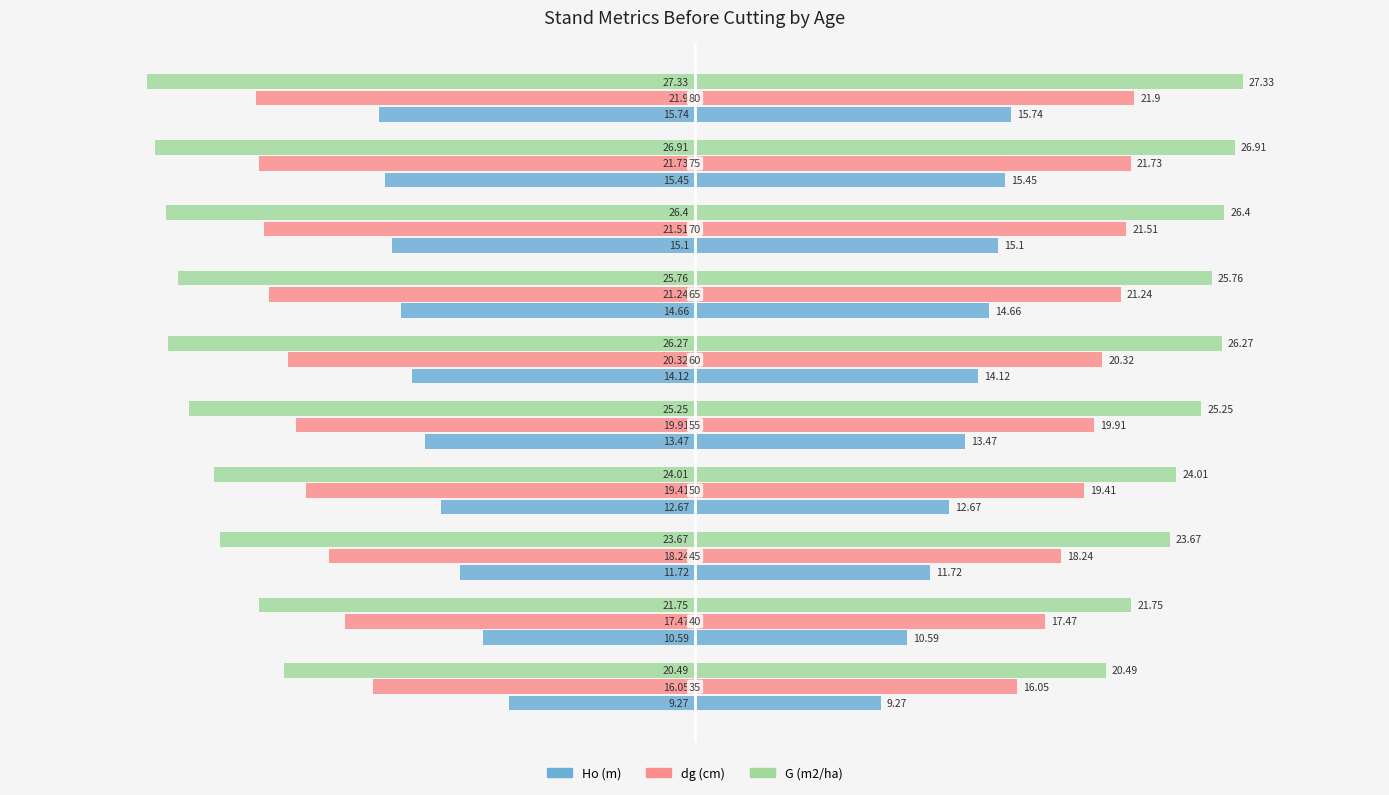

What are all the series names shown in the legend?

Ho (m), dg (cm), G (m2/ha)